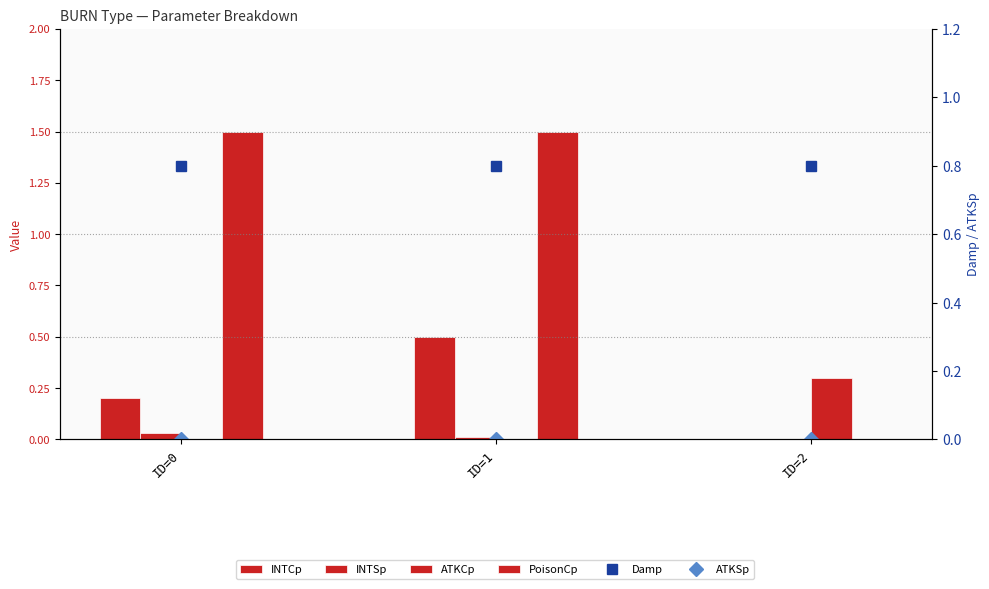

What is the total value across all series at ID=0?

2.5